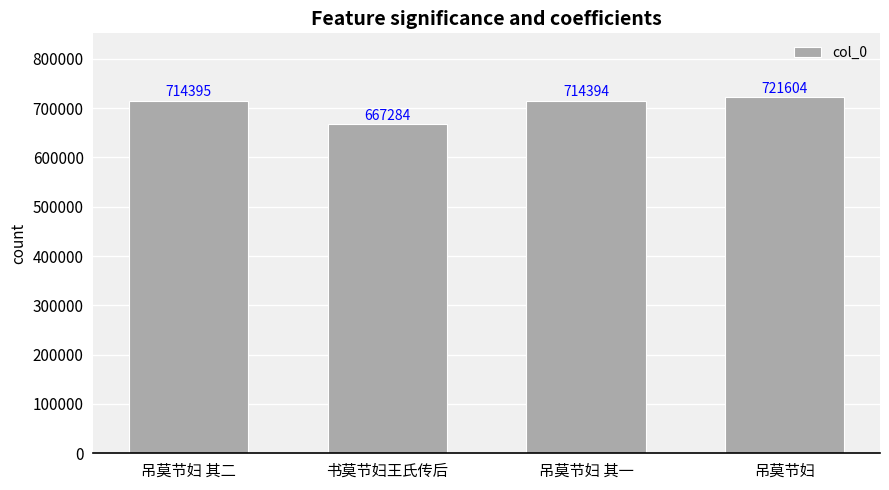

What is the value of the 3rd bar from the left?

714394